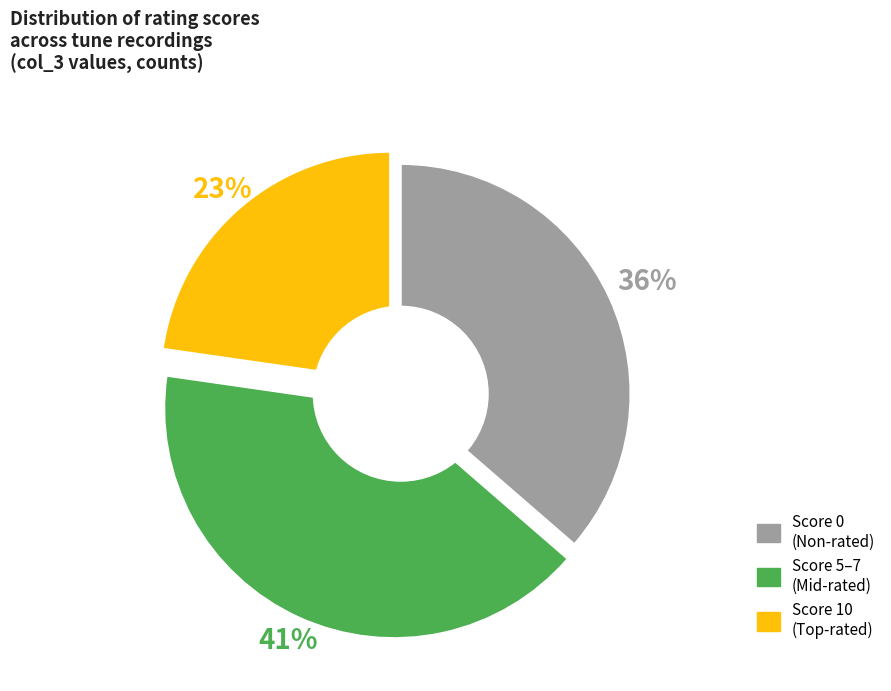

Is there any slice that represents more than half of the pie?

No